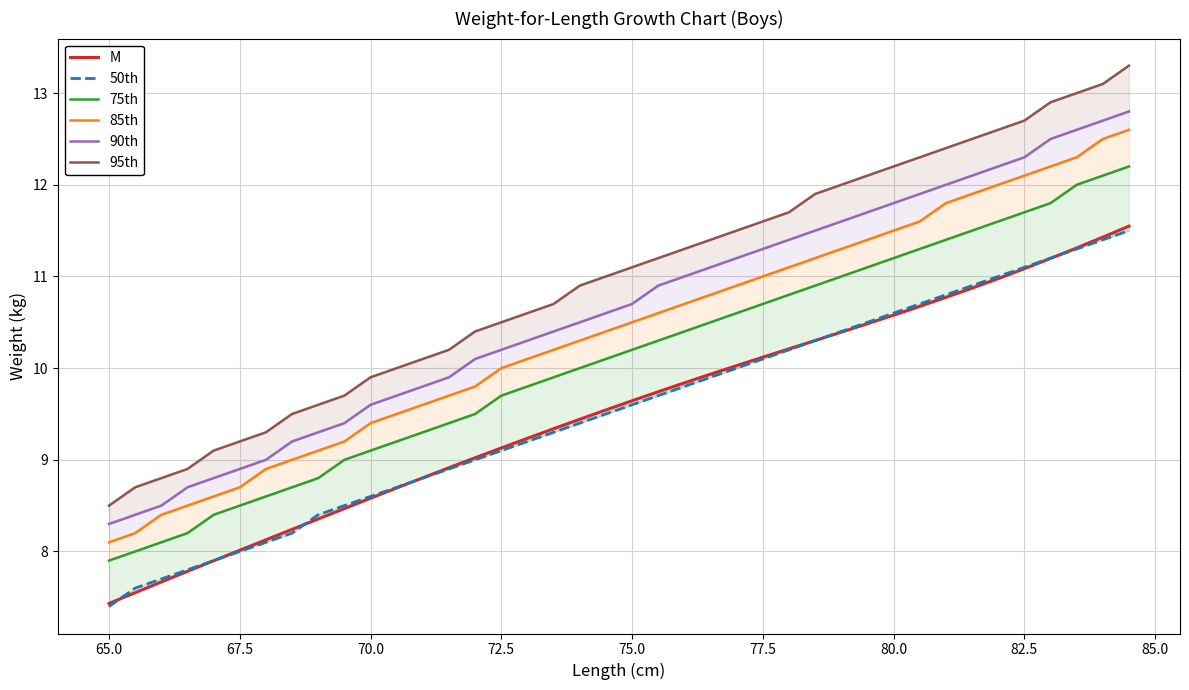

What is the average value of the 85th series?

10.4